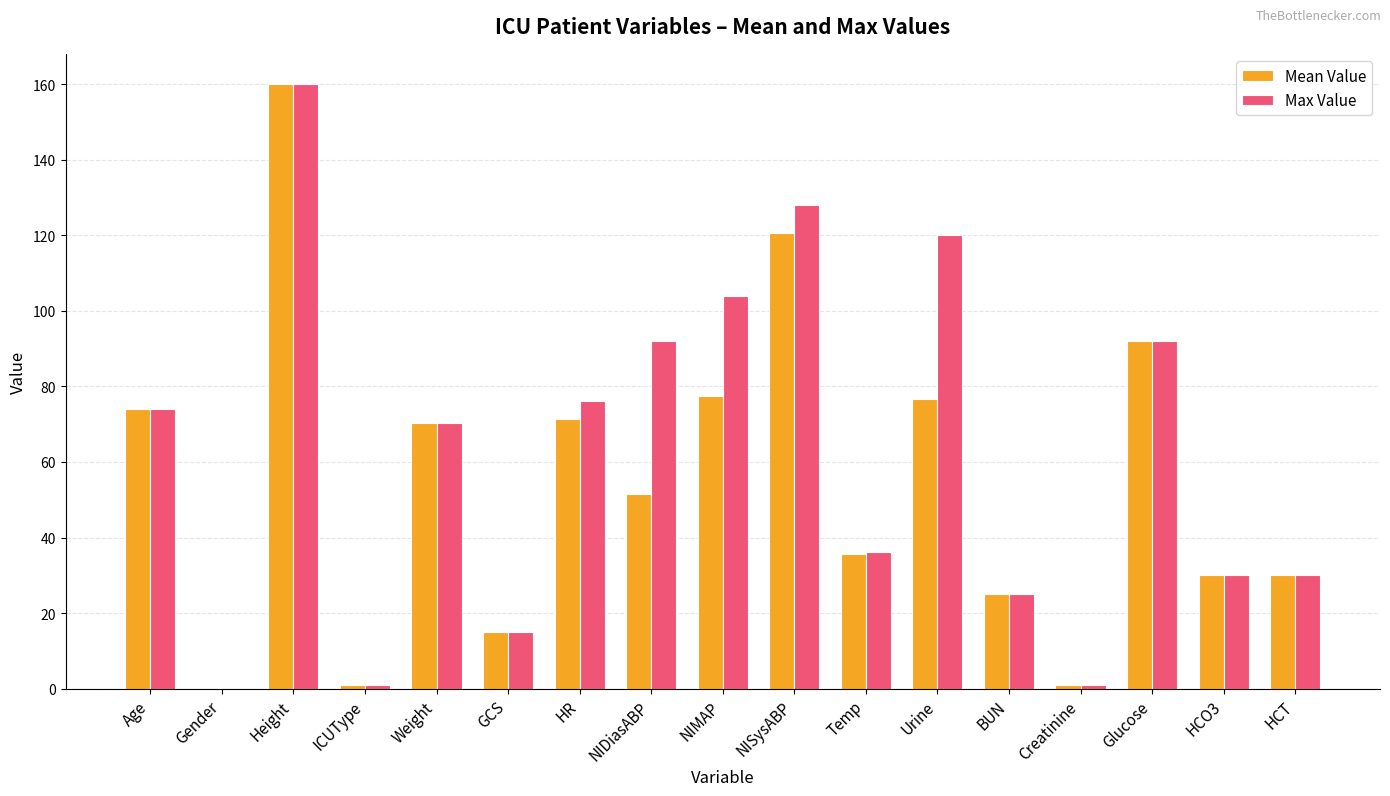

What is the approximate value of Mean Value at NIMAP?

77.3